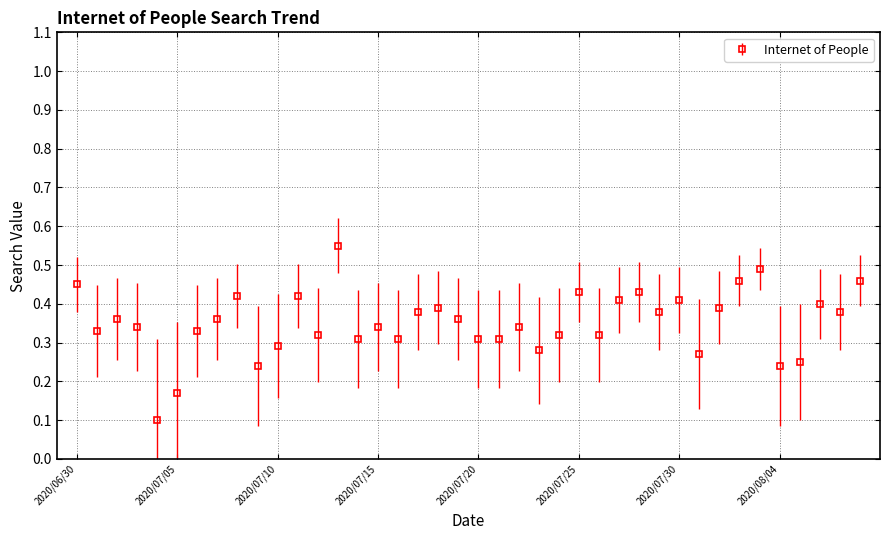

How many interior local peaks (higher than both neighbors) does the data have?

12